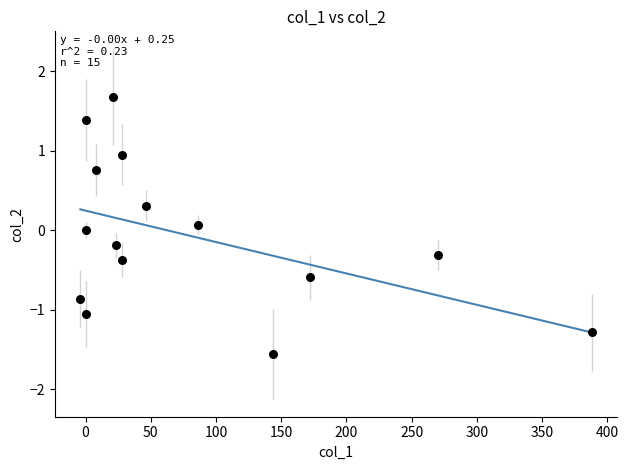

What is the range of Y values (max minus min)?

3.2